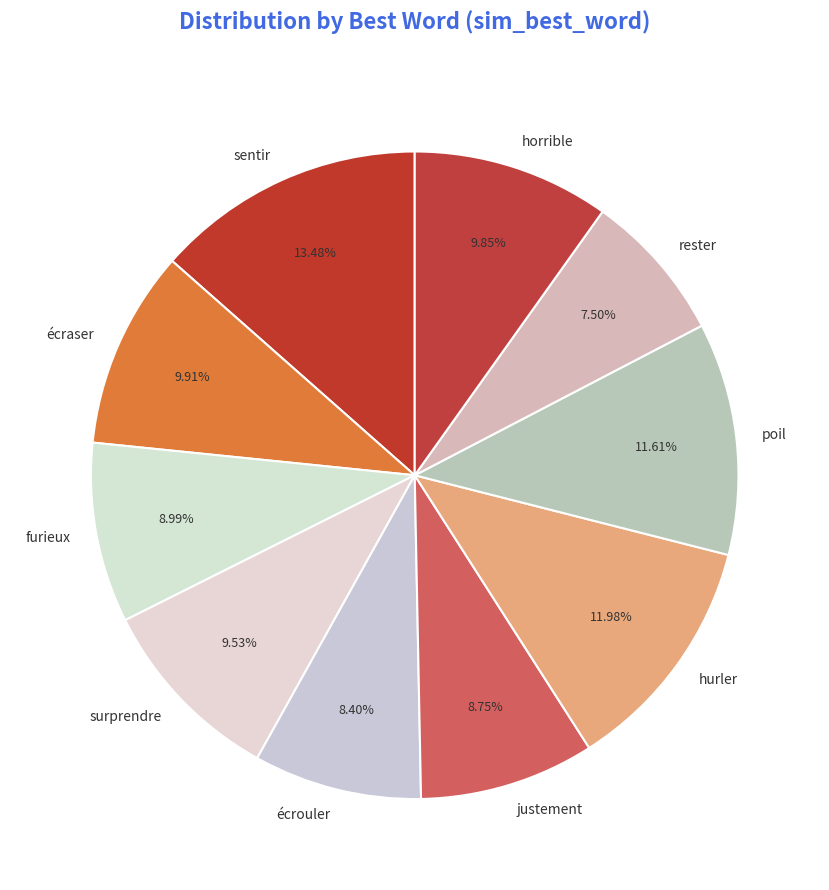

How many segments does this pie chart have?

10